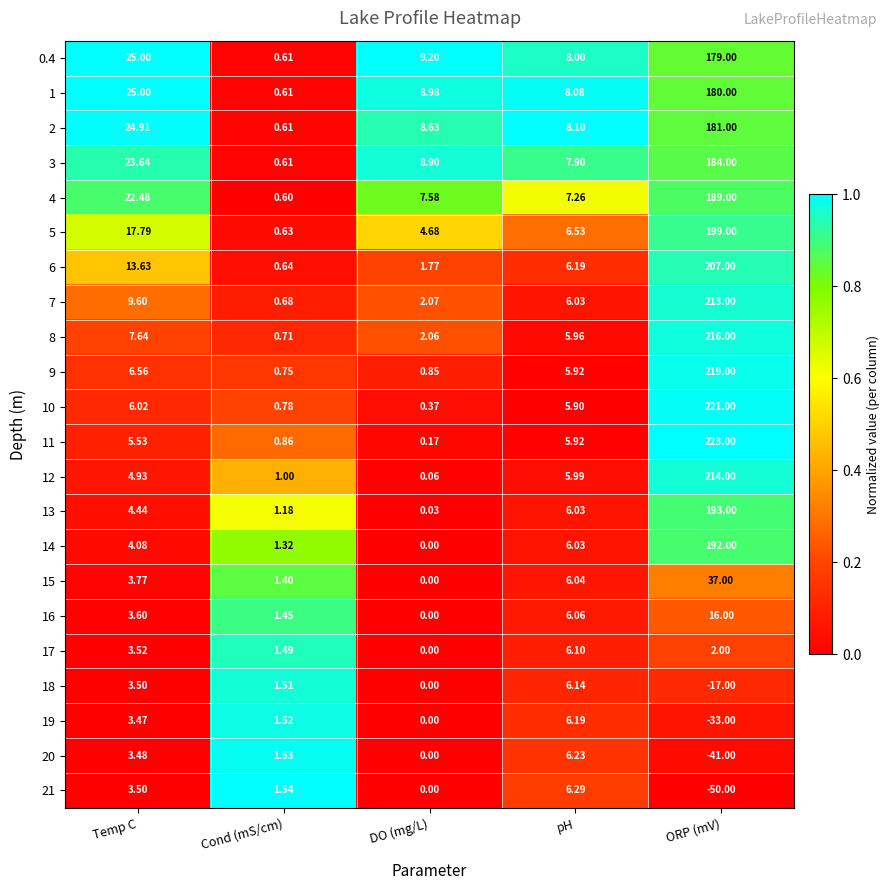

Which label corresponds to the smallest value in the chart?

ORP (mV)